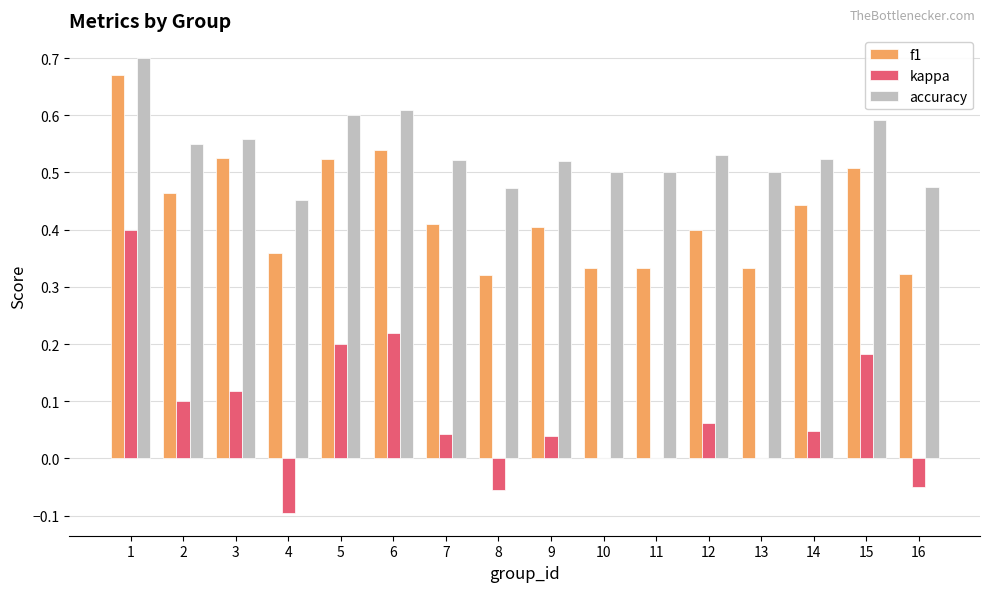

Which series has the largest total across all categories?

accuracy